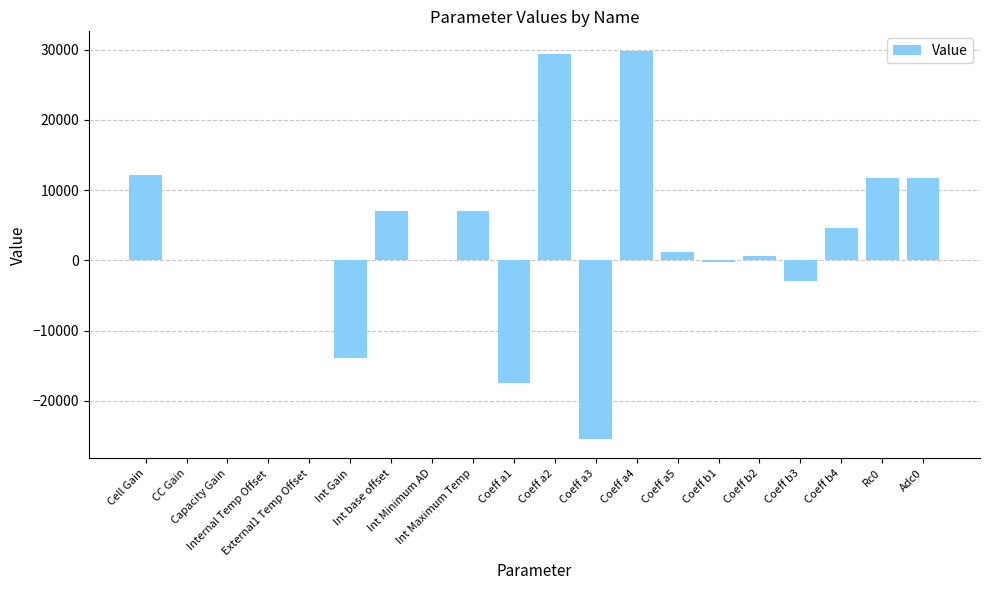

Where does the data first go above 552?

Cell Gain